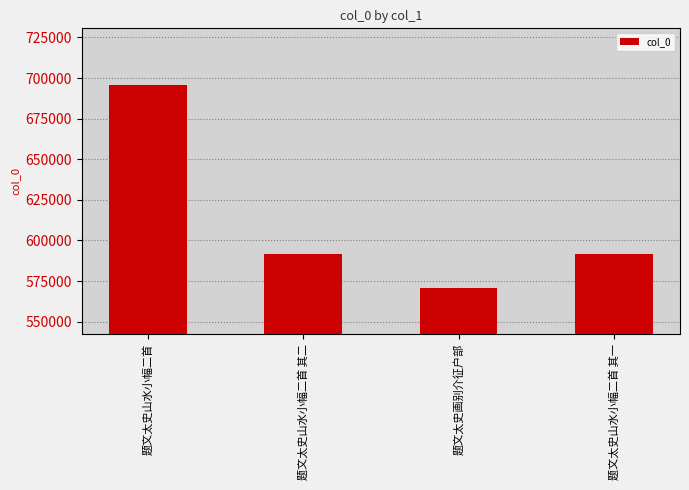

What is the sum of all values?

2450023